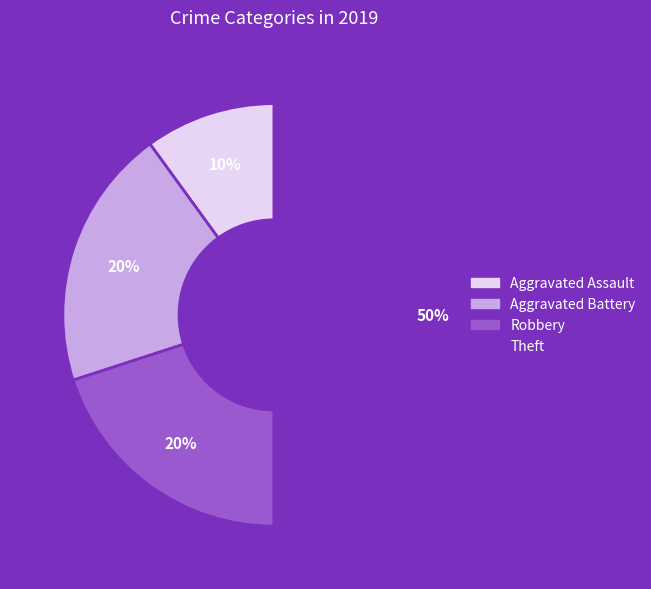

Which category has the biggest portion of the pie?

Theft